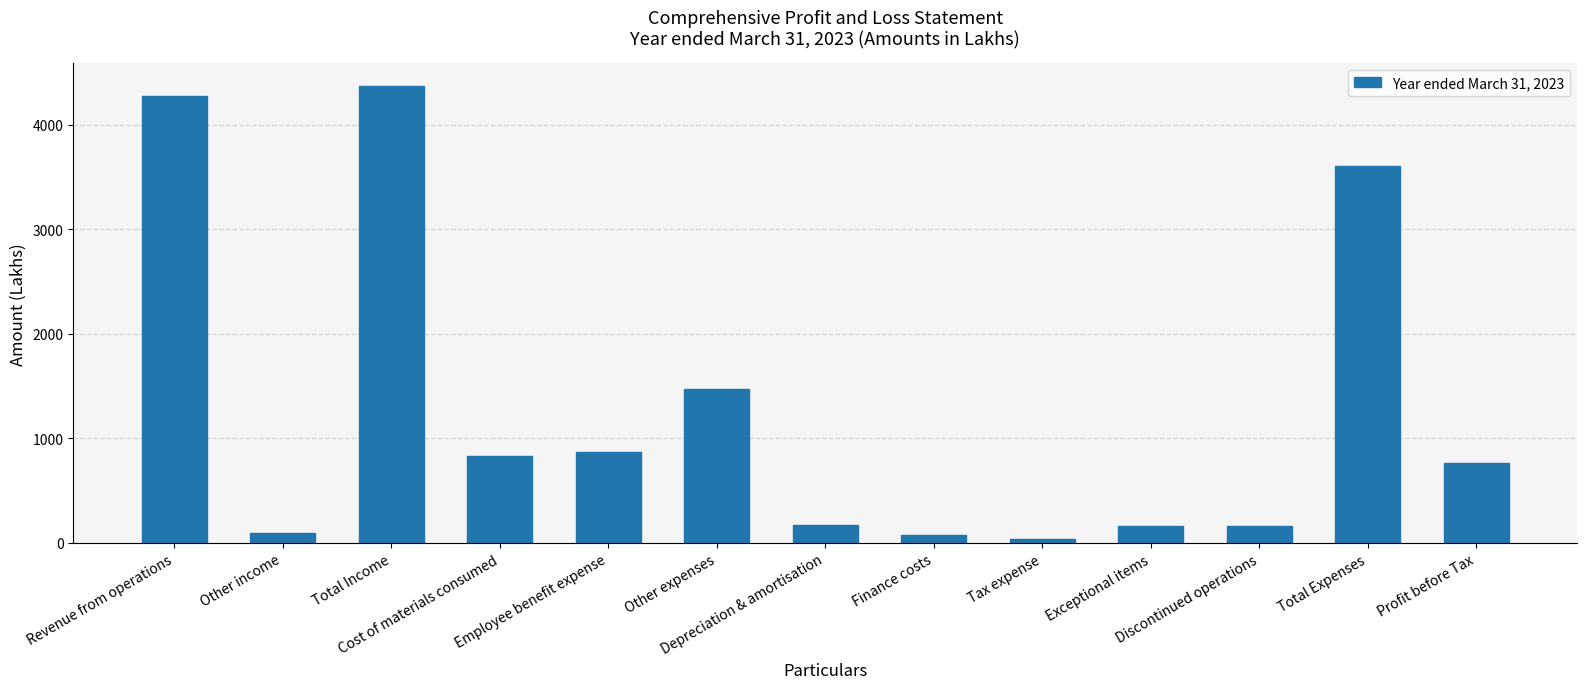

What is the maximum value shown in the chart?

4365.7